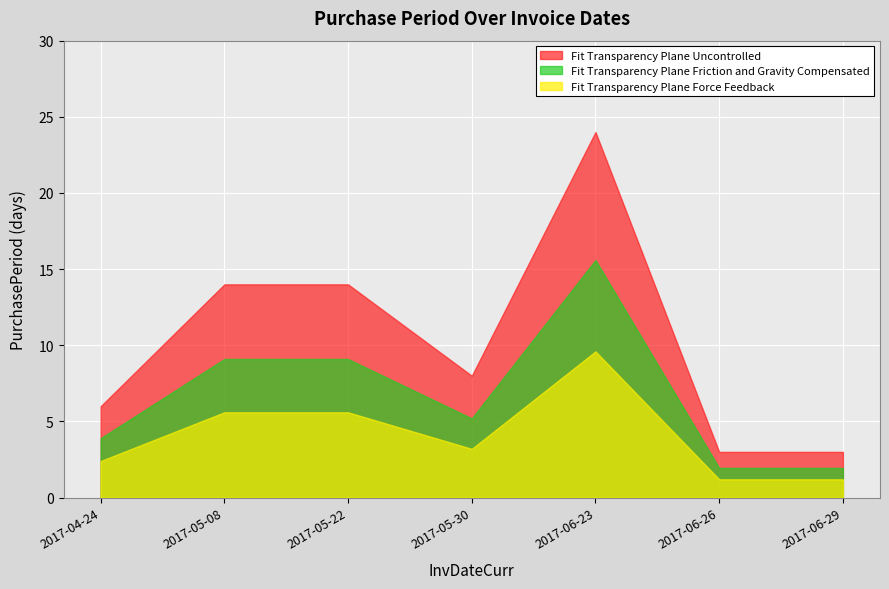

How many interior local peaks (higher than both neighbors) does the data have?

1